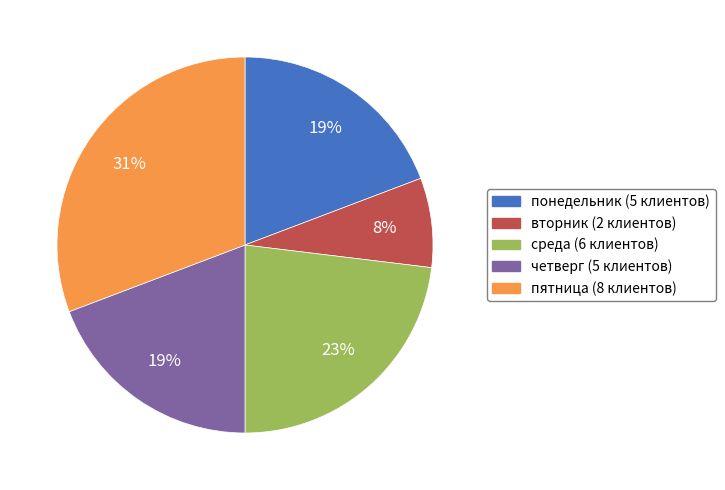

To the nearest percent, what is the difference between the пятница and четверг slice percentages?

12%